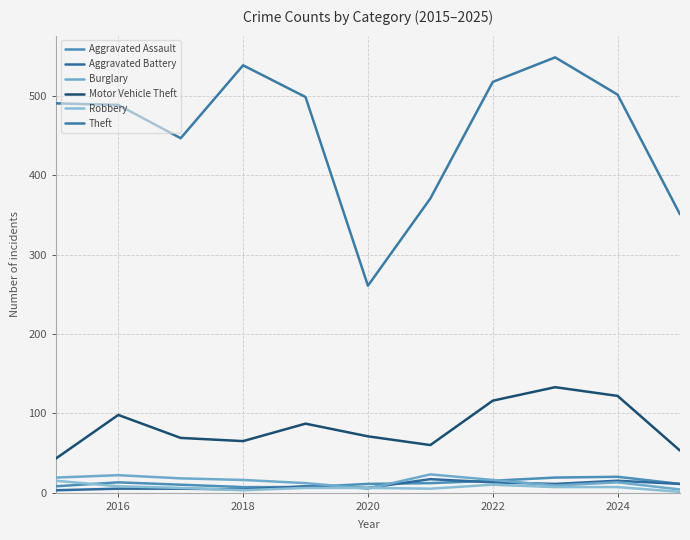

What is the value of the Motor Vehicle Theft point at the 7th from the left?

60